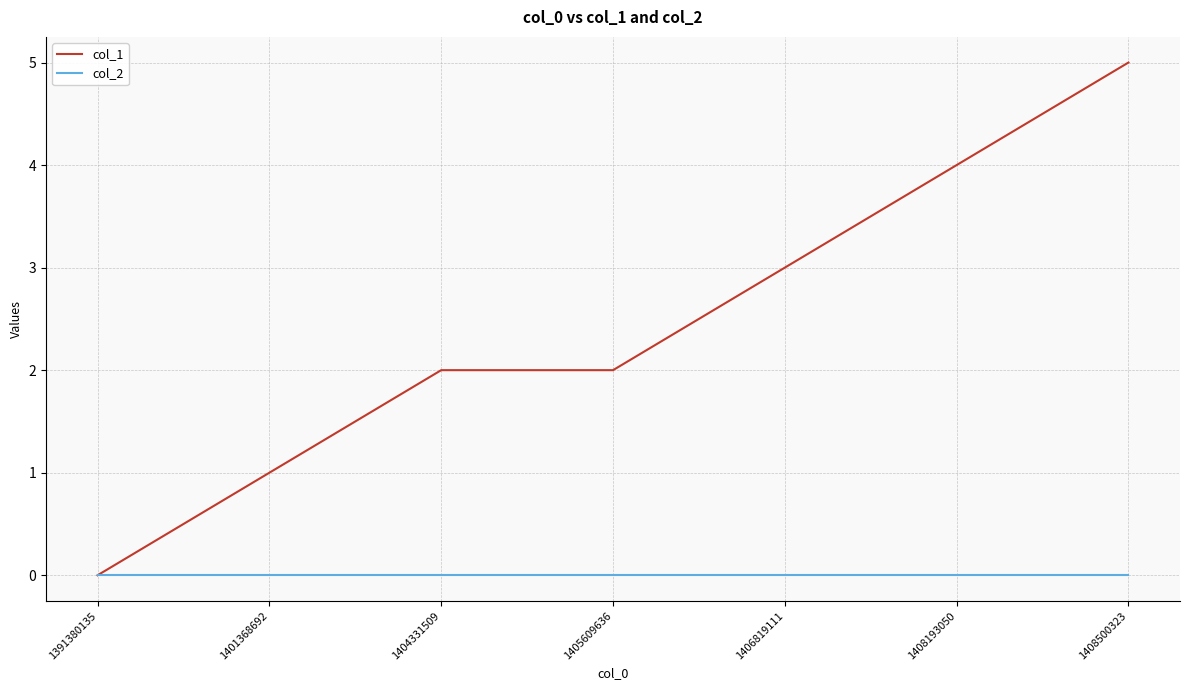

Which series has the largest total across all categories?

col_1